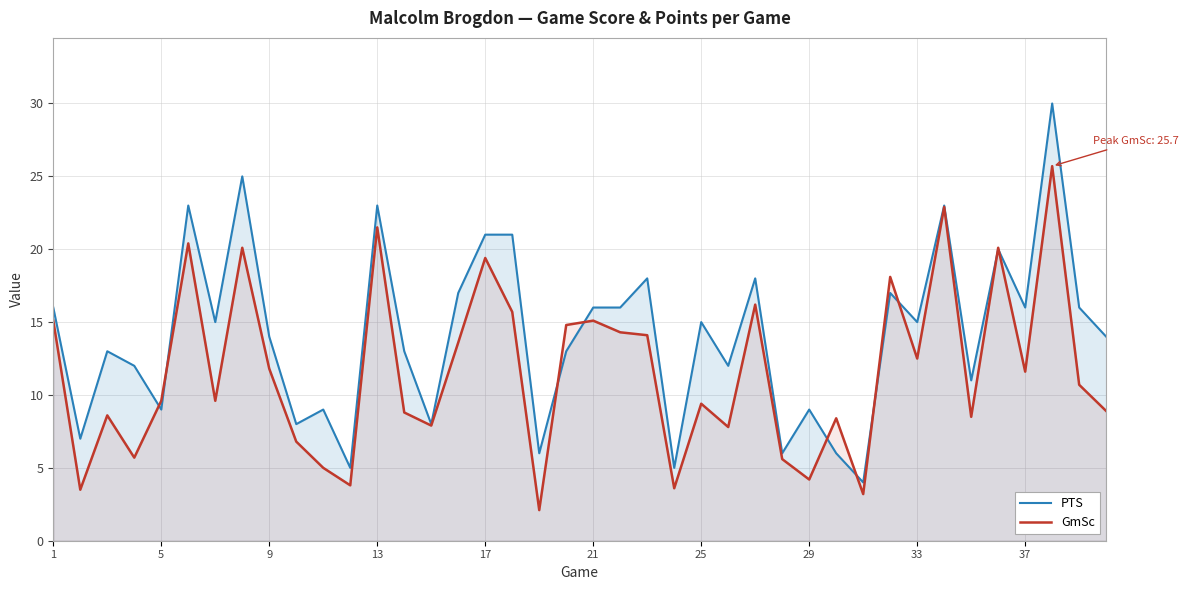

Is it true that PTS equals 22.4 at 9?

False